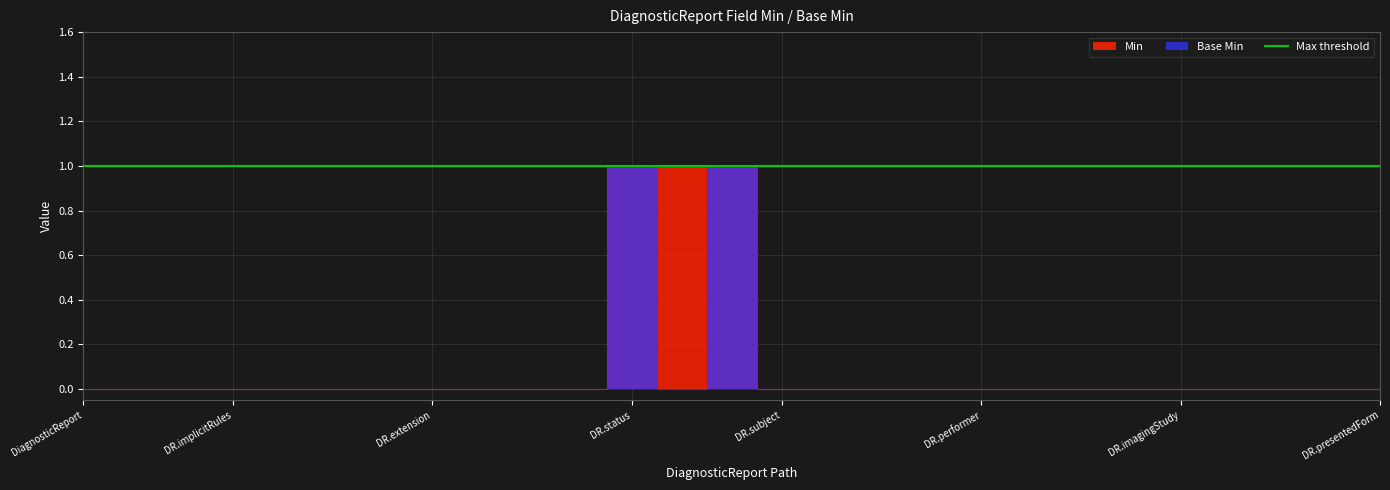

The value of Min at DR.imagingStudy is -1. True or false?

False